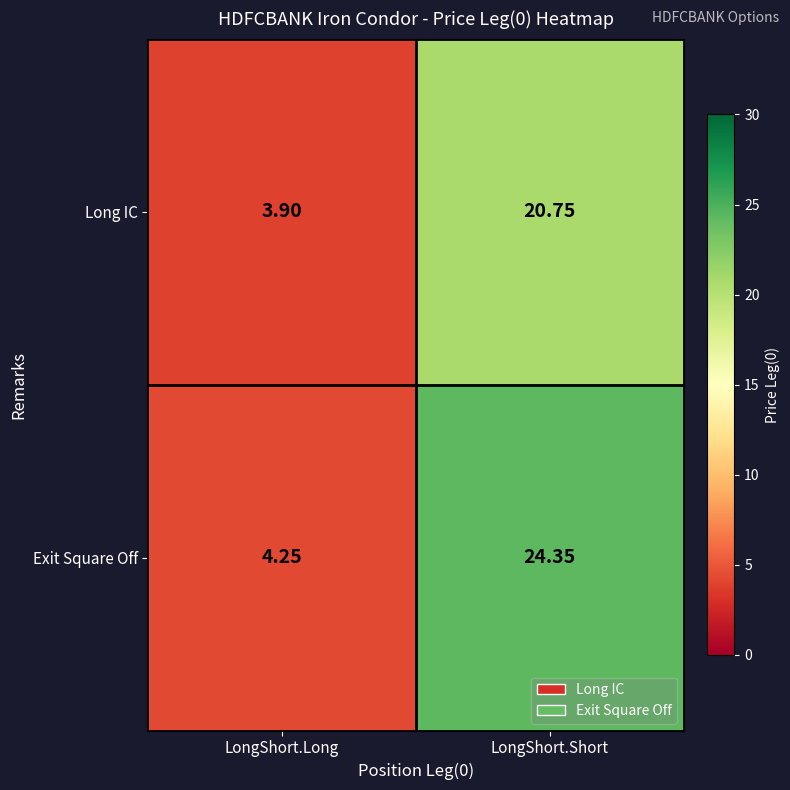

Which series has the largest total across all categories?

Exit Square Off